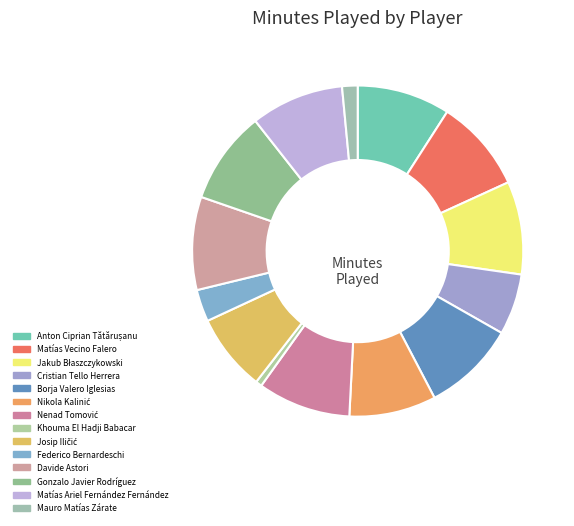

Count the number of slices in the pie.

14